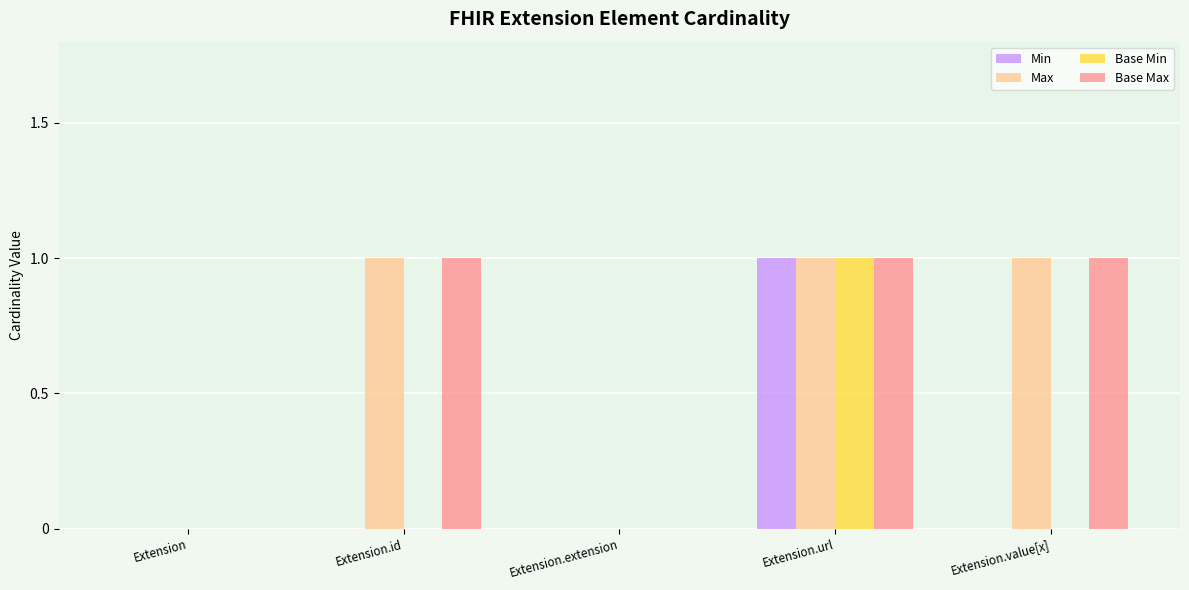

What is the sum of all Base Max values?

3